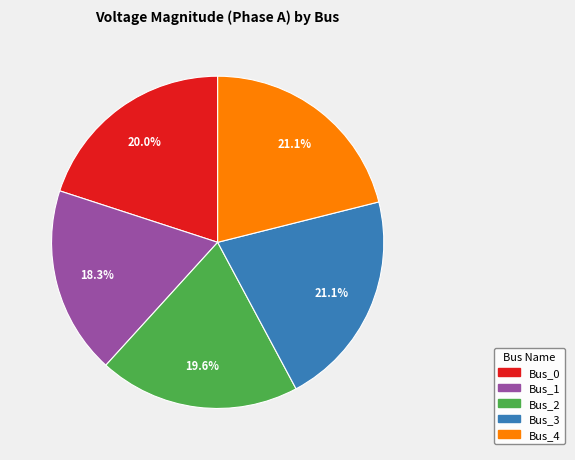

What percentage is the Bus_3 slice, to the nearest percent?

21%